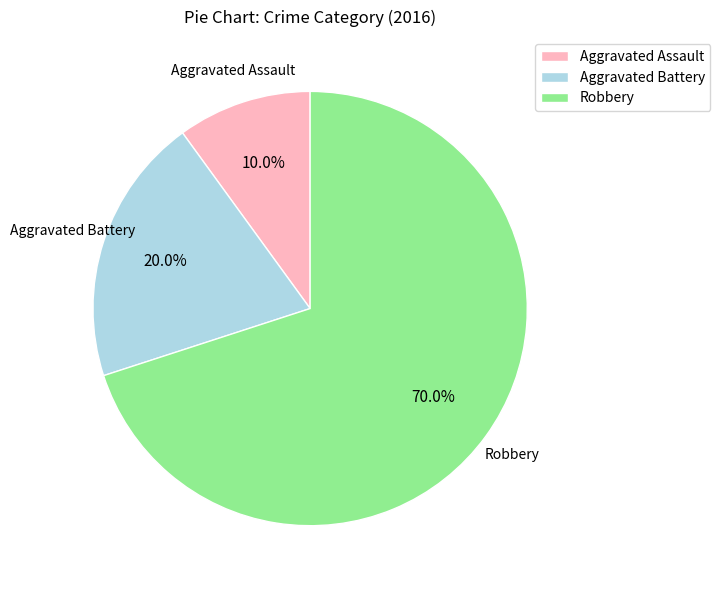

Rank the categories by value from lowest to highest.

Aggravated Assault, Aggravated Battery, Robbery